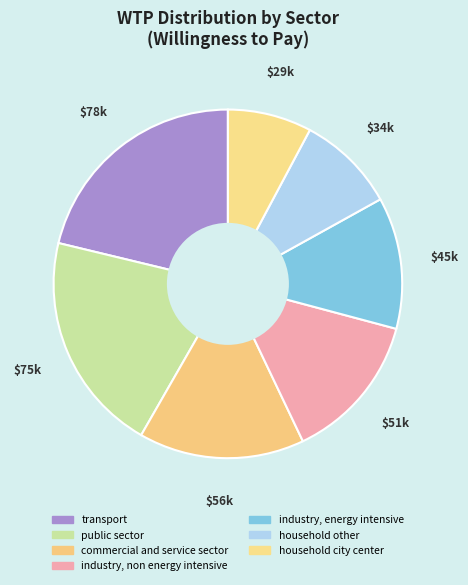

Count the number of slices in the pie.

7